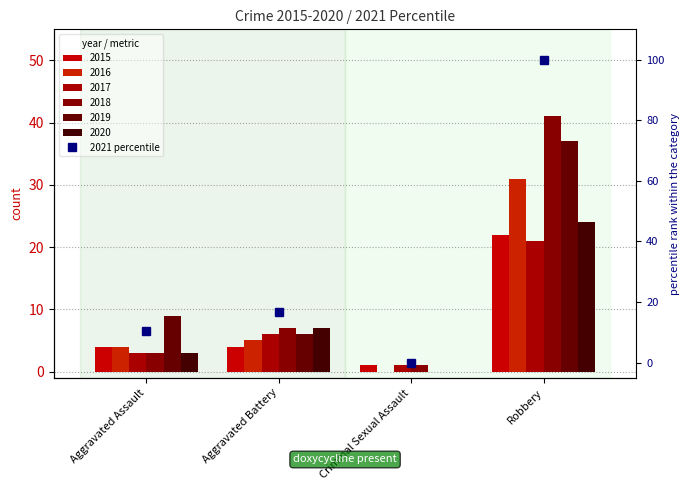

What position from the right is Robbery?

1